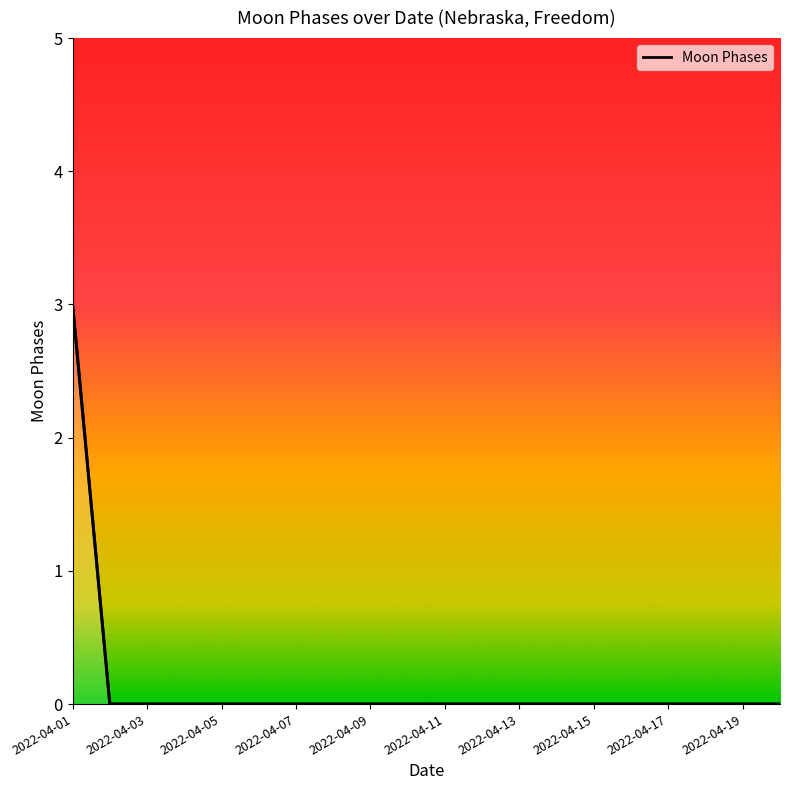

How many series are shown in this chart?

1